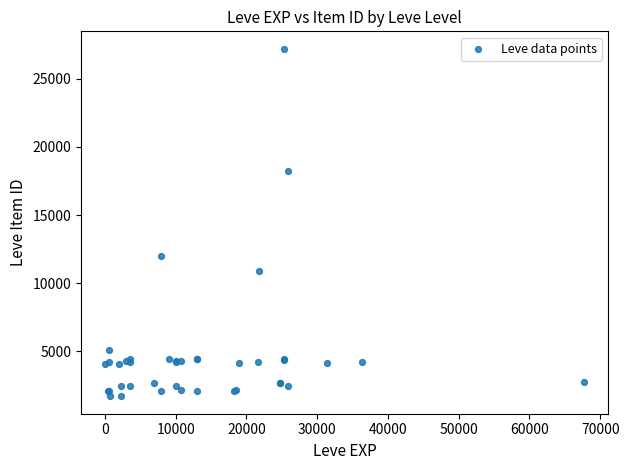

What Y value in the scatter plot is closest to 14448?

12018